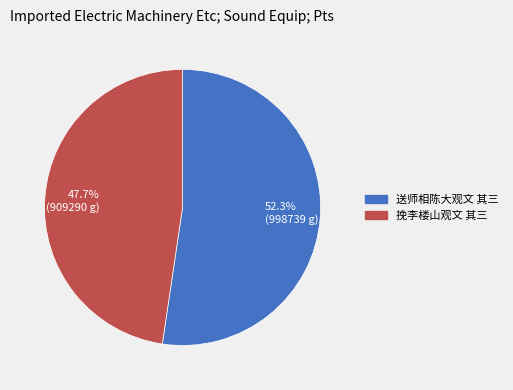

Does any single category account for the majority?

Yes